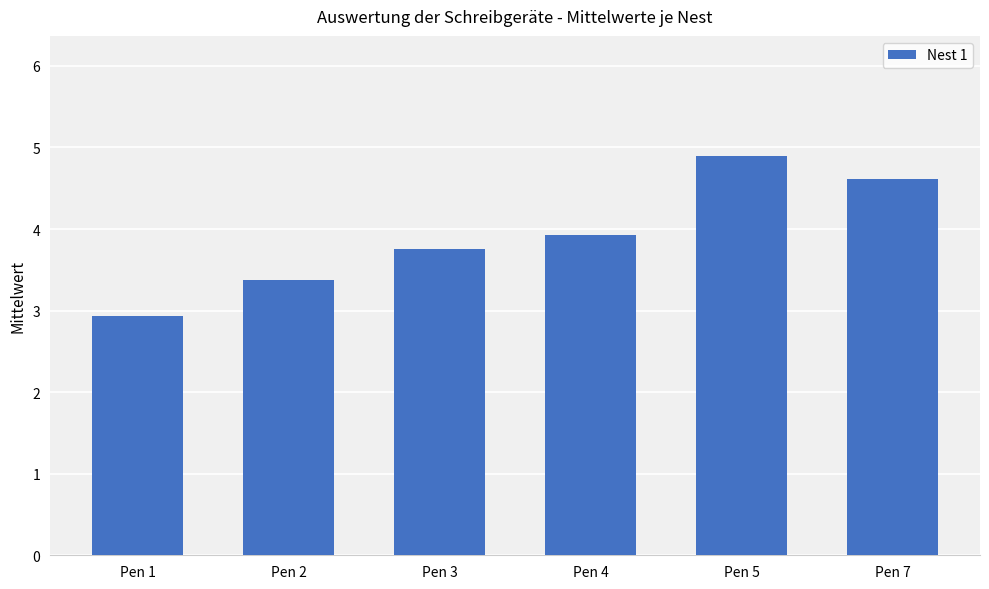

Reading left to right, transcribe all the data shown in this chart.

Pen 1=2.9	Pen 2=3.4	Pen 3=3.8	Pen 4=3.9	Pen 5=4.9	Pen 7=4.6